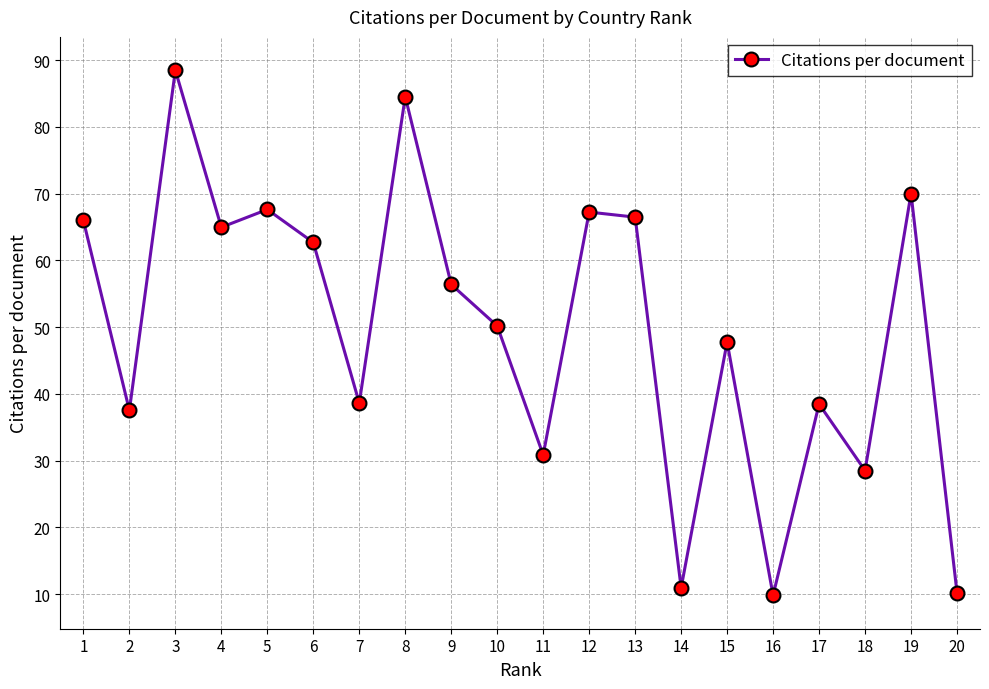

Which category has the highest value across all series?

3